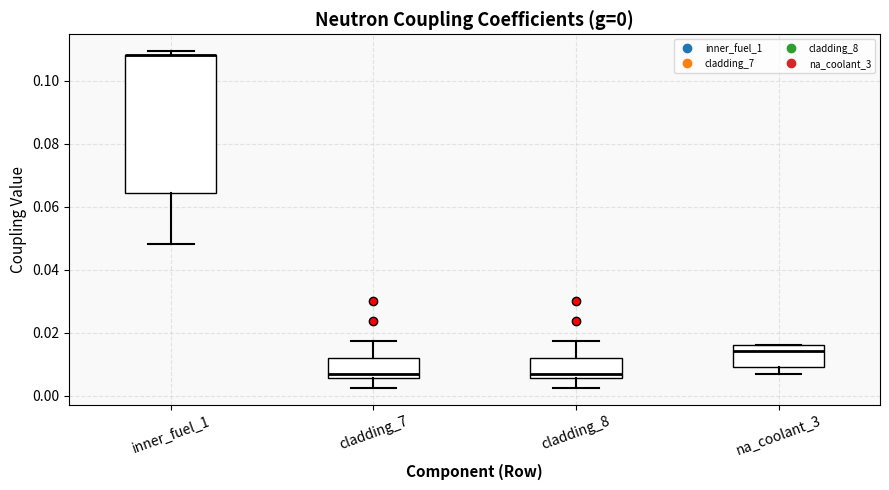

Which box is the tallest, from its lower edge to its upper edge?

inner_fuel_1